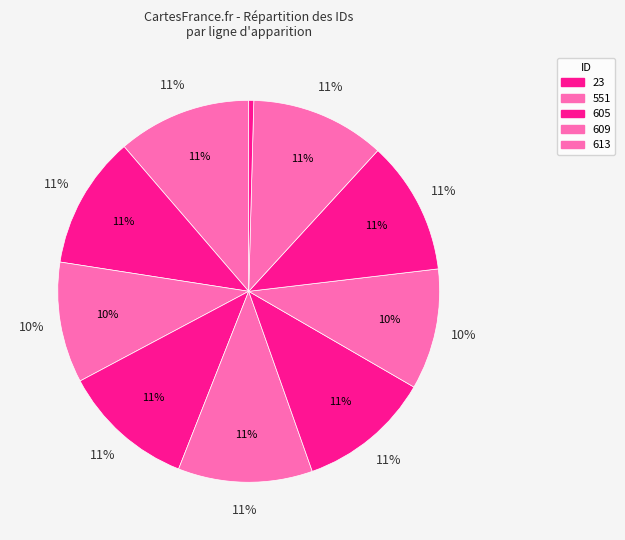

To the nearest percent, what is the difference between the largest and smallest slice percentages?

11%